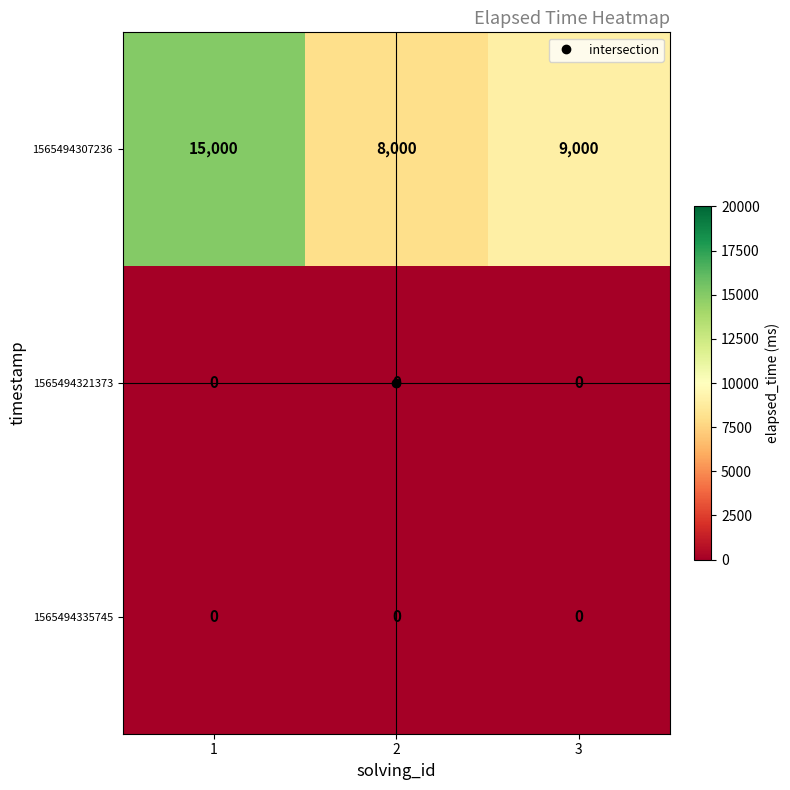

The 1565494321373 series shows 0 at 2. True or false?

True